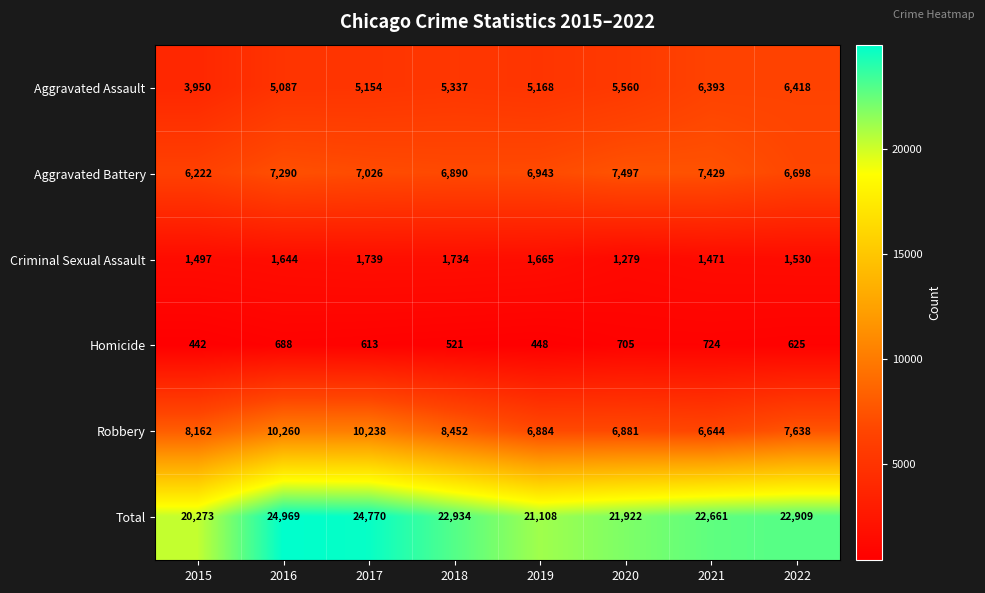

Which series has the largest range (max minus min)?

Total